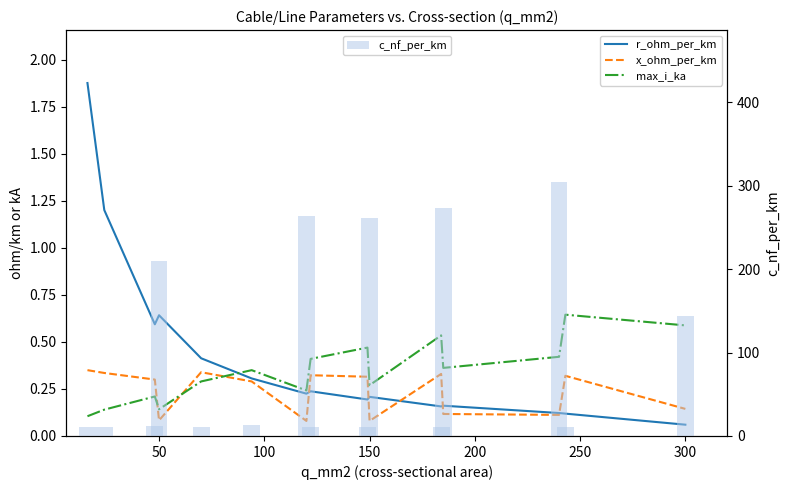

How many groups of bars are there?

15